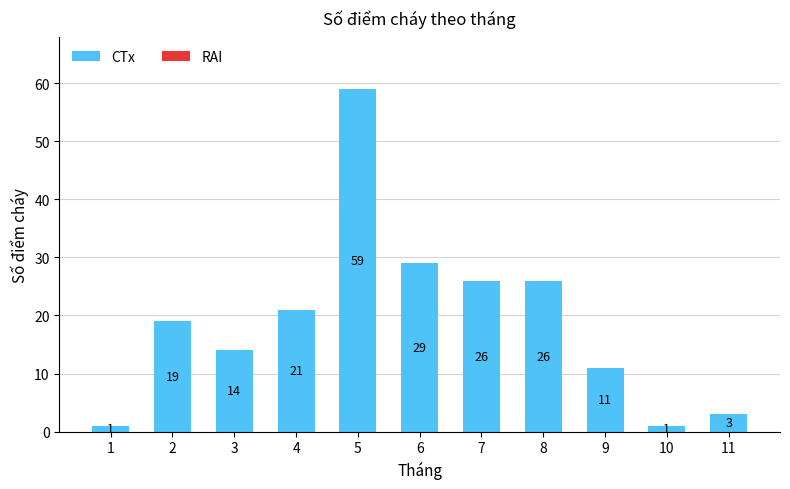

Count the number of categories in the chart.

11